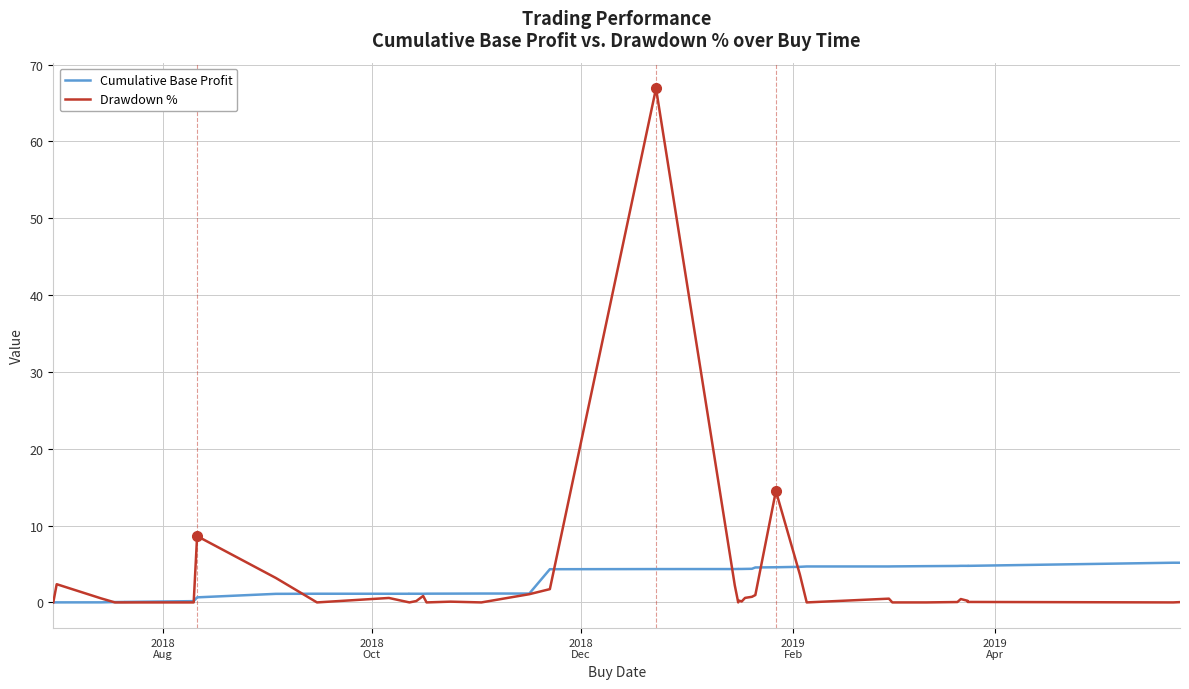

What is the average value of the Cumulative Base Profit series?

2.8